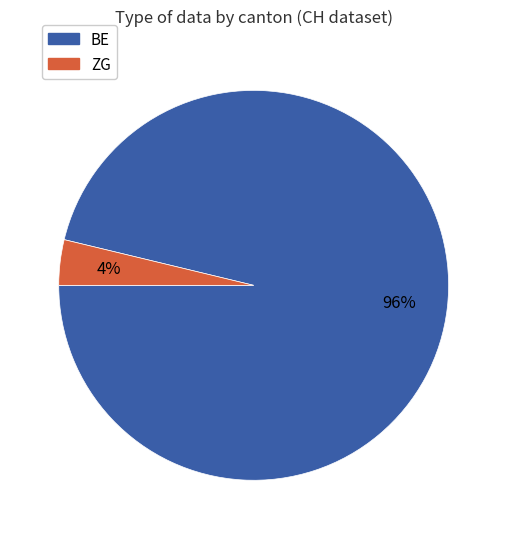

Count the number of slices in the pie.

2